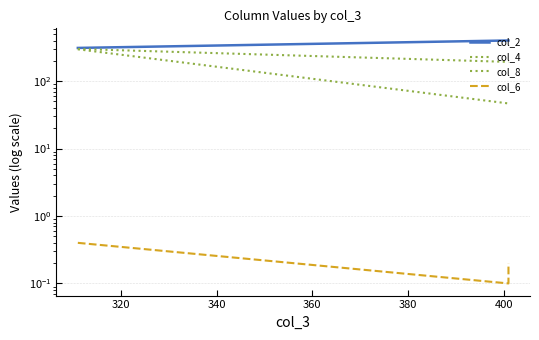

How many lines are shown in the chart?

4